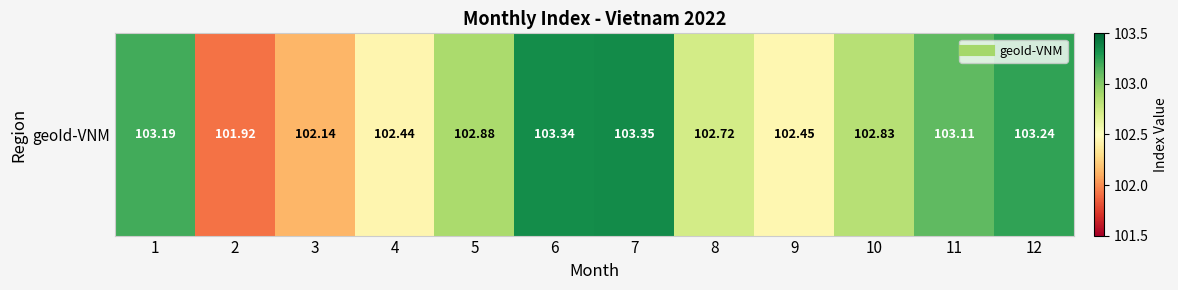

What is the difference between the values at 6 and 11?

0.2